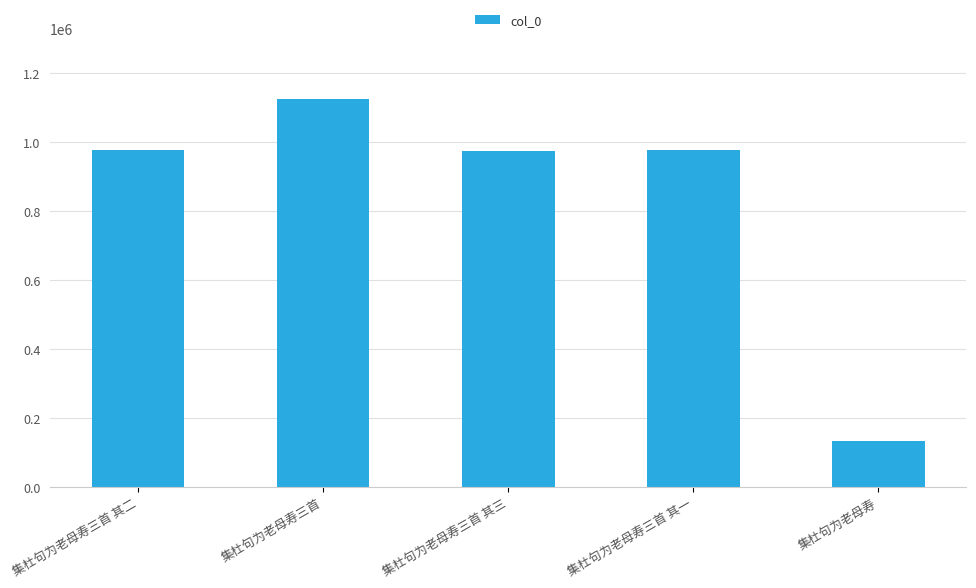

Read the value at 集杜句为老母寿三首 其二, to the nearest 10.

975920